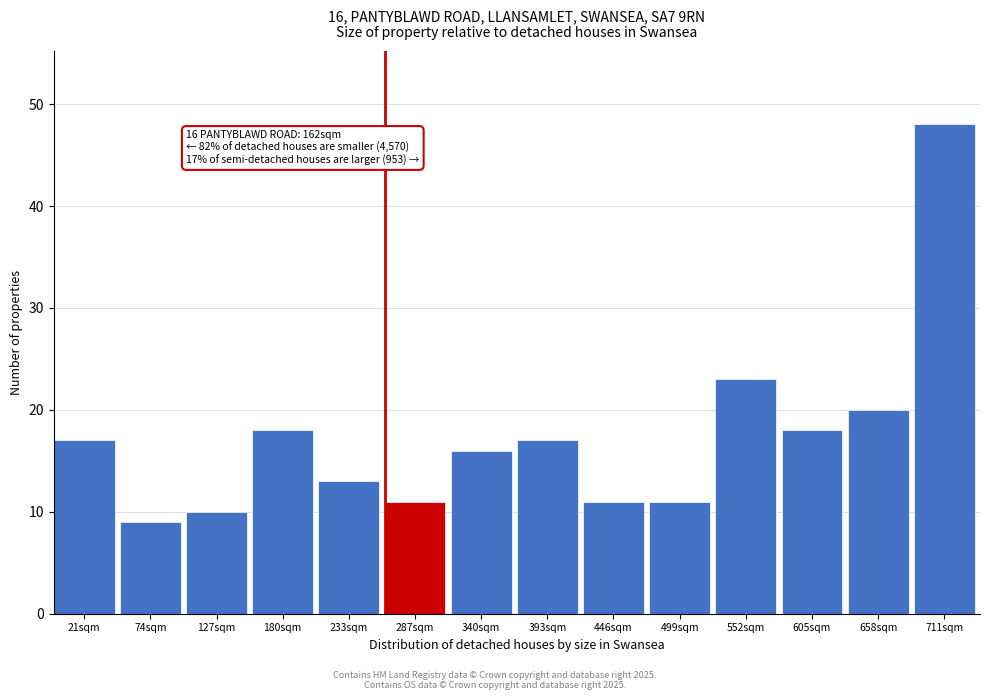

Reading left to right, what are all the values shown in this chart?

21sqm=17	74sqm=9	127sqm=10	180sqm=18	233sqm=13	287sqm=11	340sqm=16	393sqm=17	446sqm=11	499sqm=11	552sqm=23	605sqm=18	658sqm=20	711sqm=48